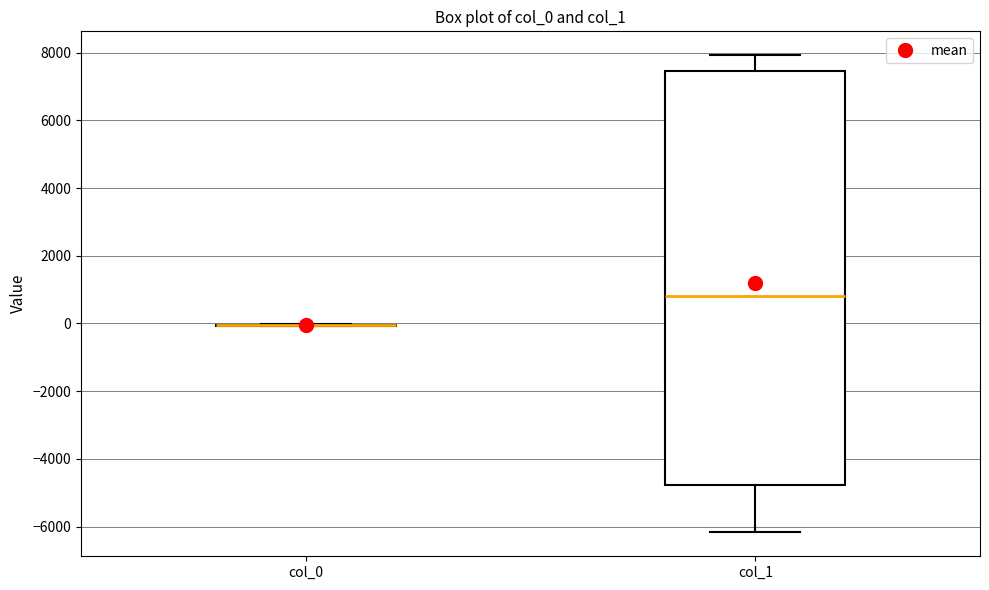

Which box is the tallest, from its lower edge to its upper edge?

col_1